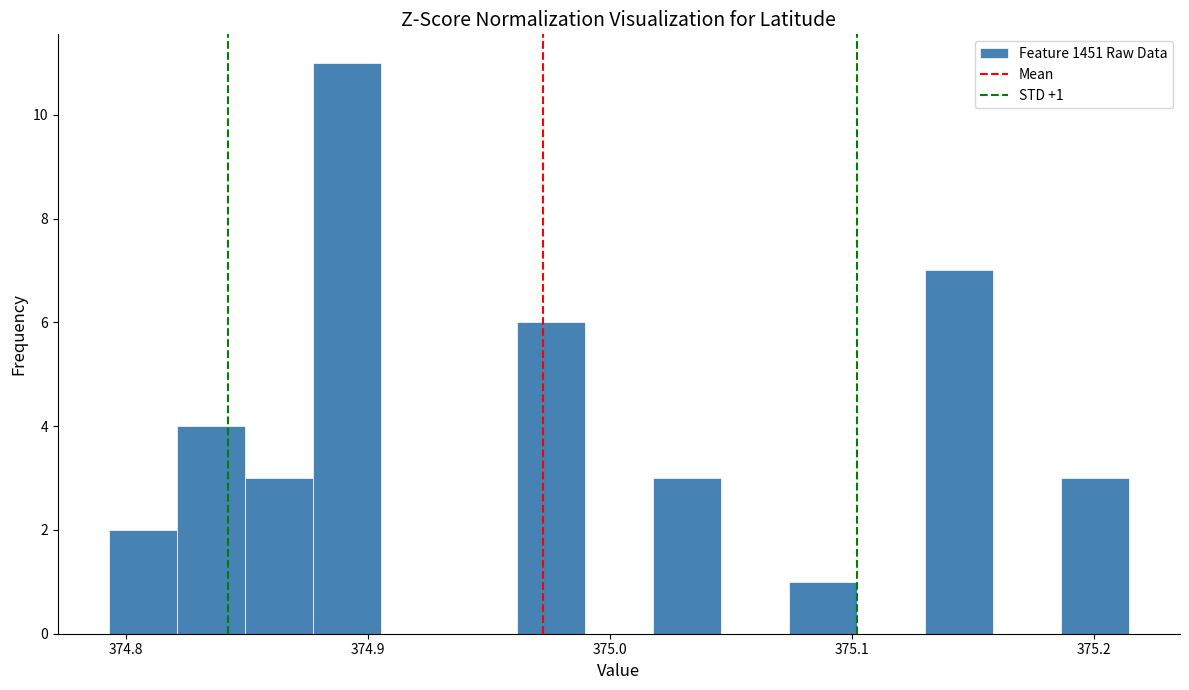

Read against the x-axis, roughly where is the centre of the tallest bar?

374.89